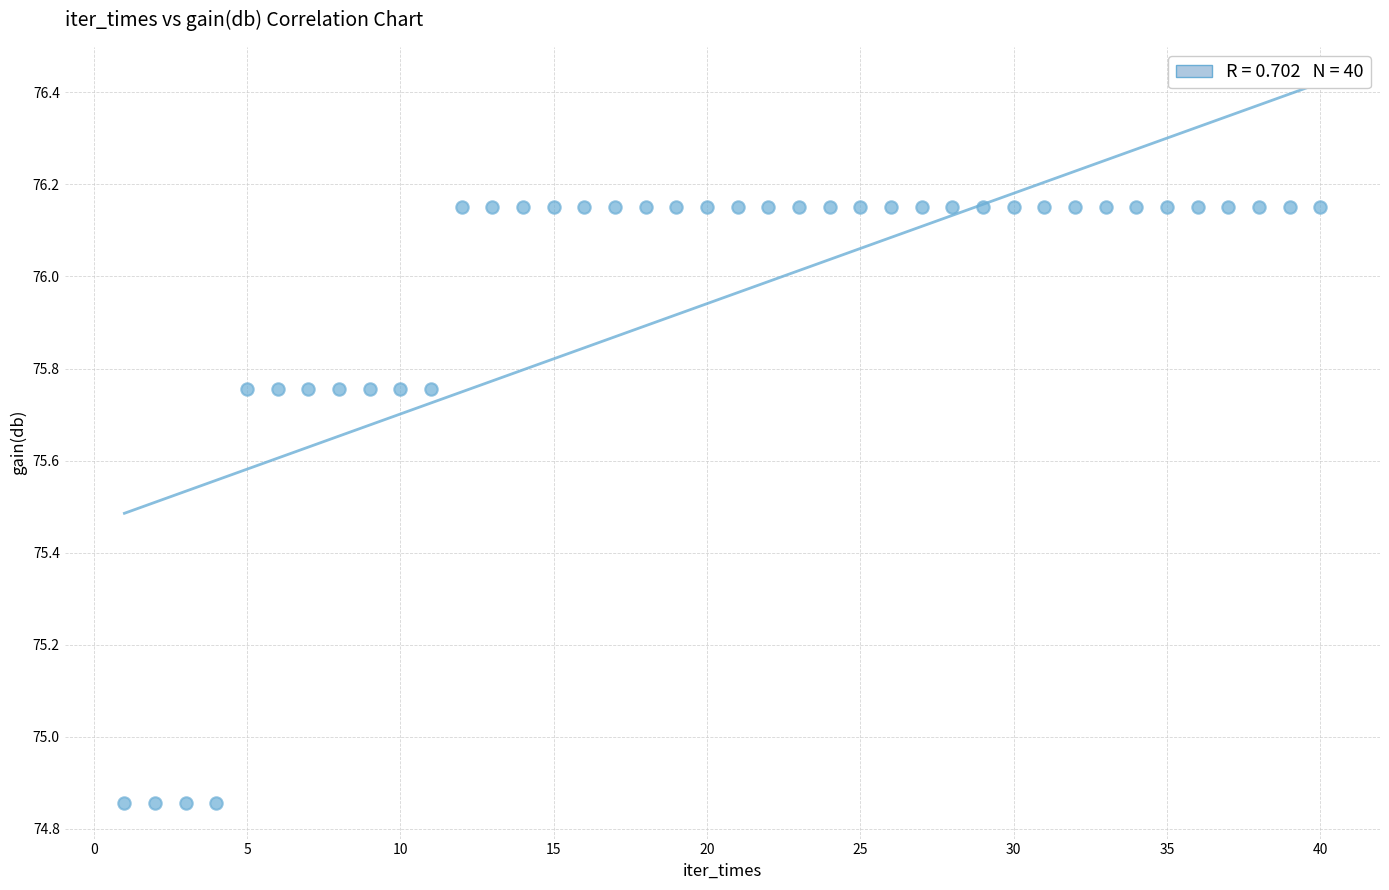

What is the range of X values (max minus min)?

39.0